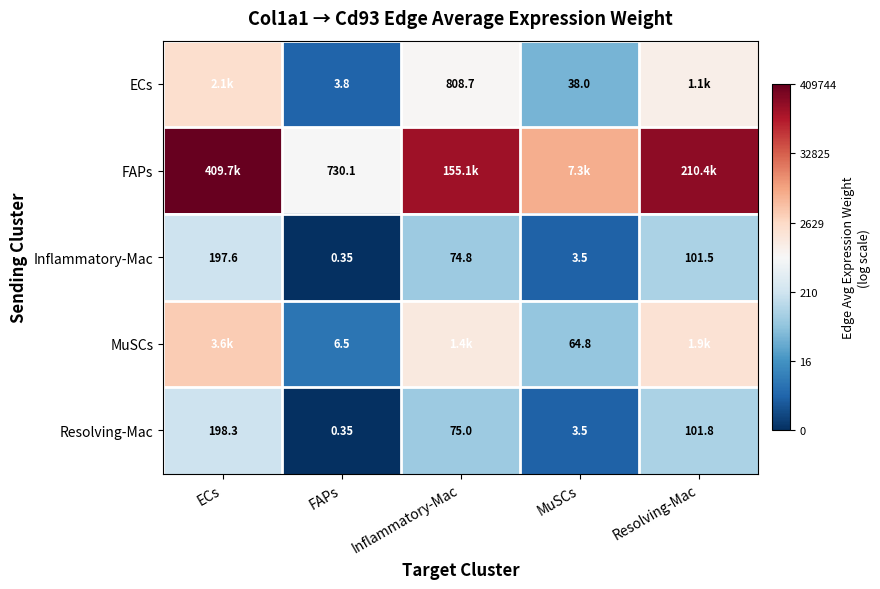

At which label does Inflammatory-Mac reach its minimum?

FAPs